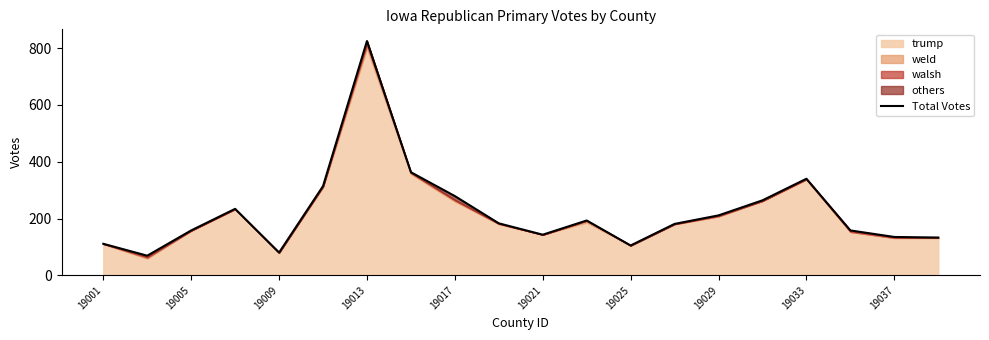

What is the greatest value displayed?

825